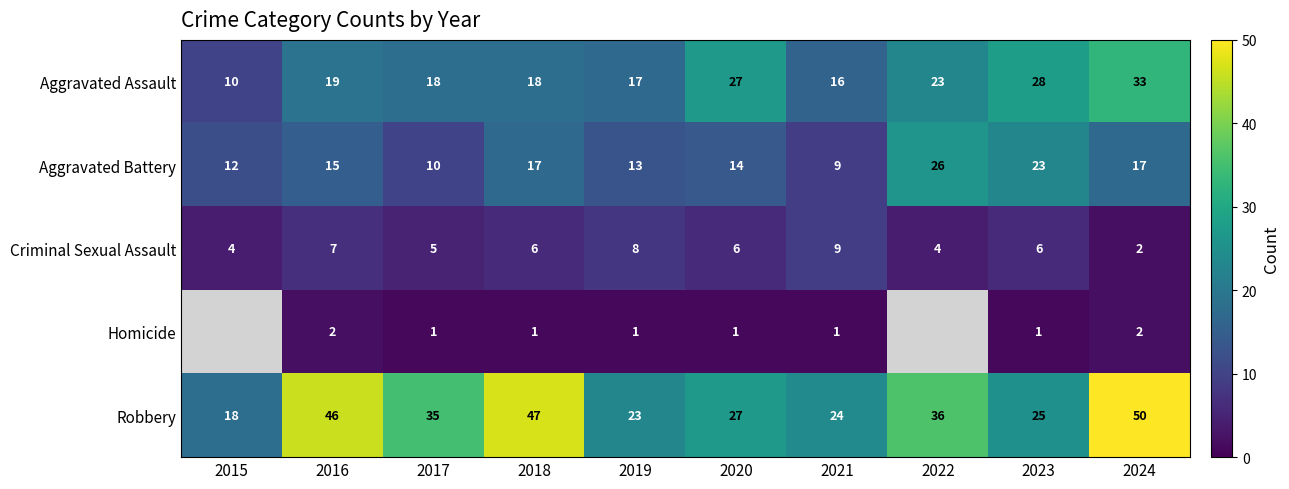

Read the Robbery value at 2021, to the nearest 5.

25